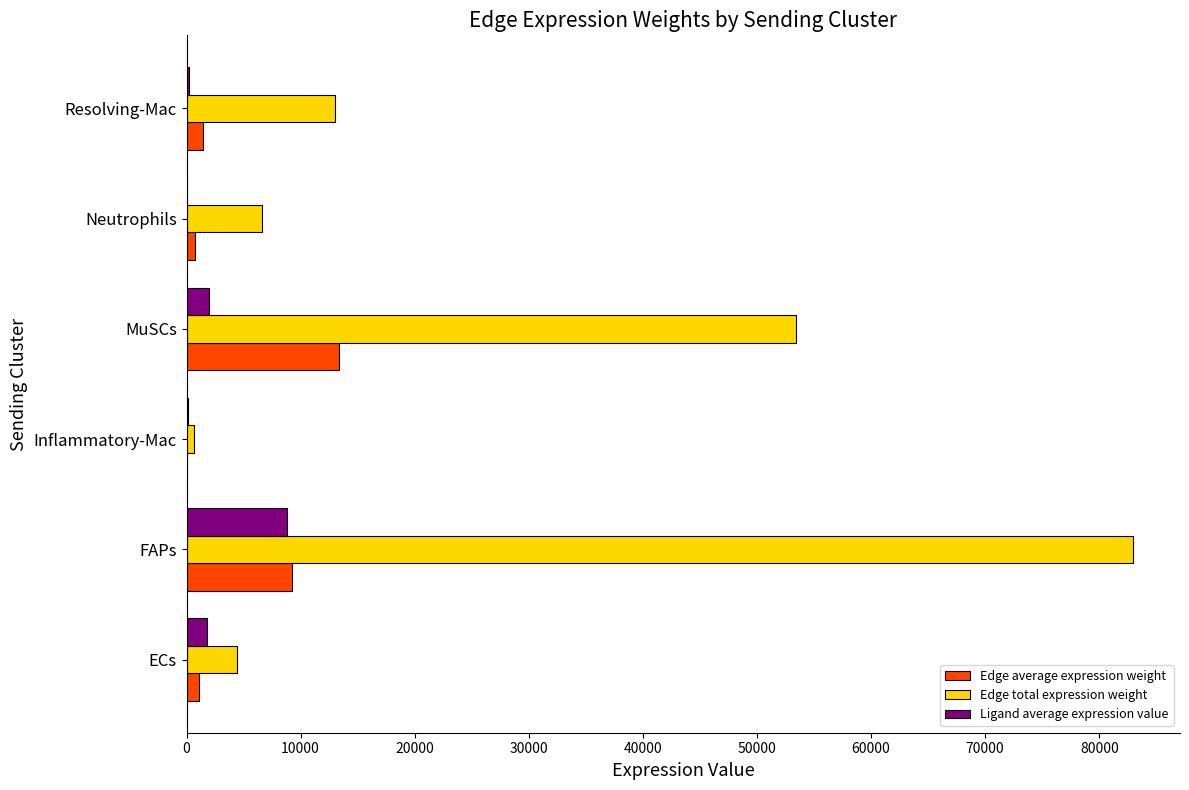

What is the average value of the Edge total expression weight series?

26848.8